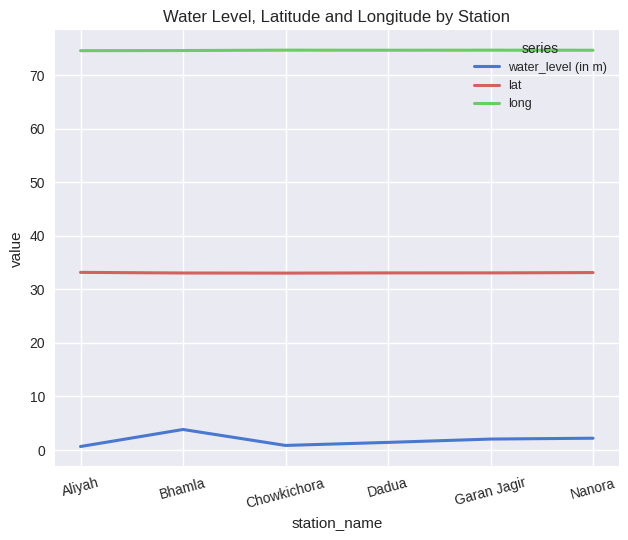

Is this an area chart (filled region under the line)?

No